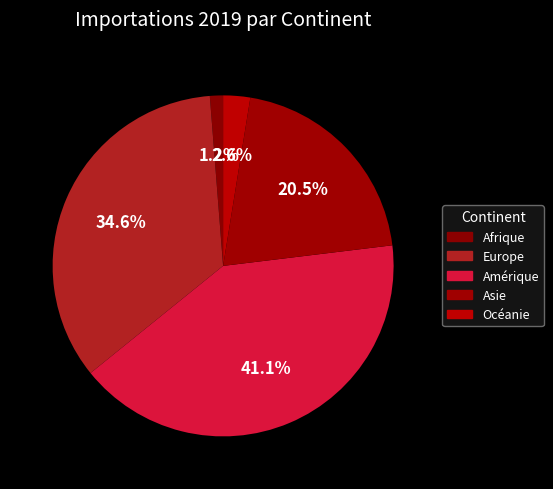

To the nearest percent, what portion does Asie represent?

21%